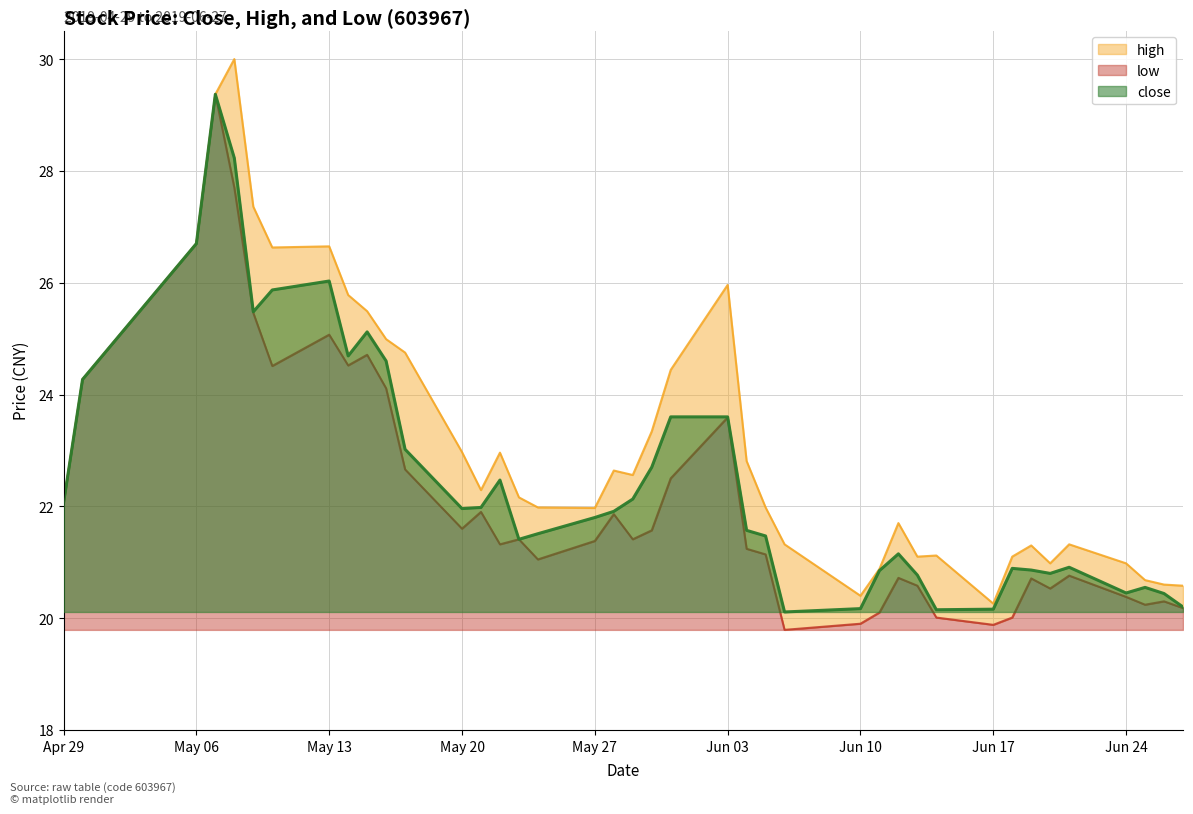

Does the chart display data point markers on the line(s)?

No